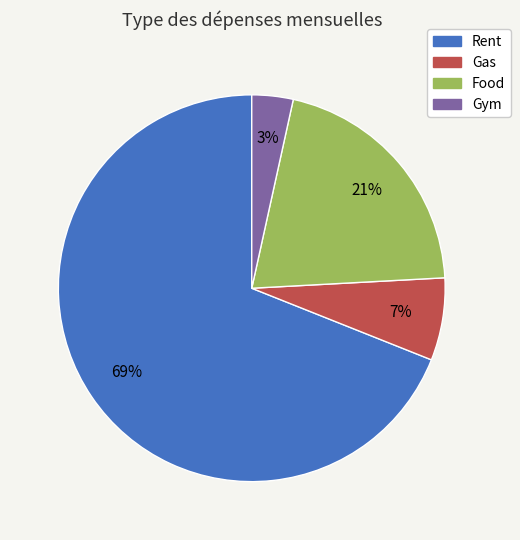

Combined, do Rent and Gas account for over 50%?

Yes